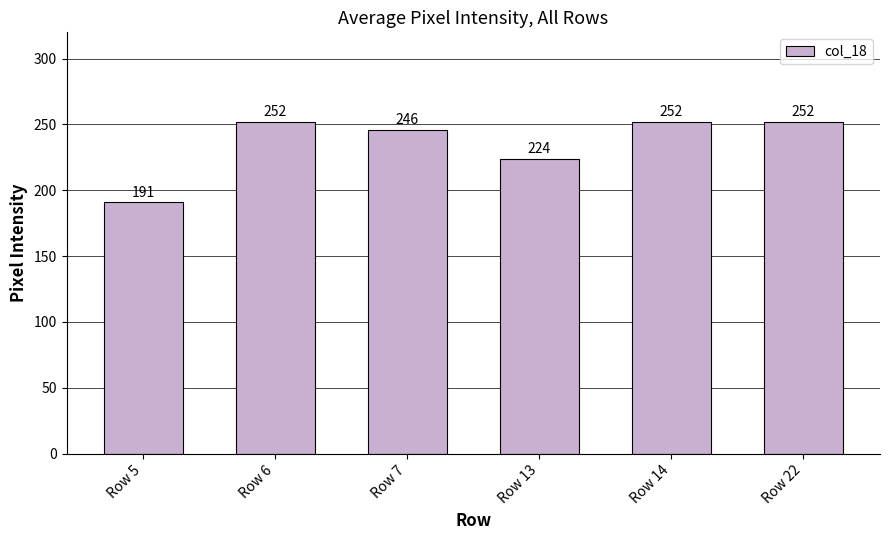

Between Row 5 and Row 22, which is larger?

Row 22